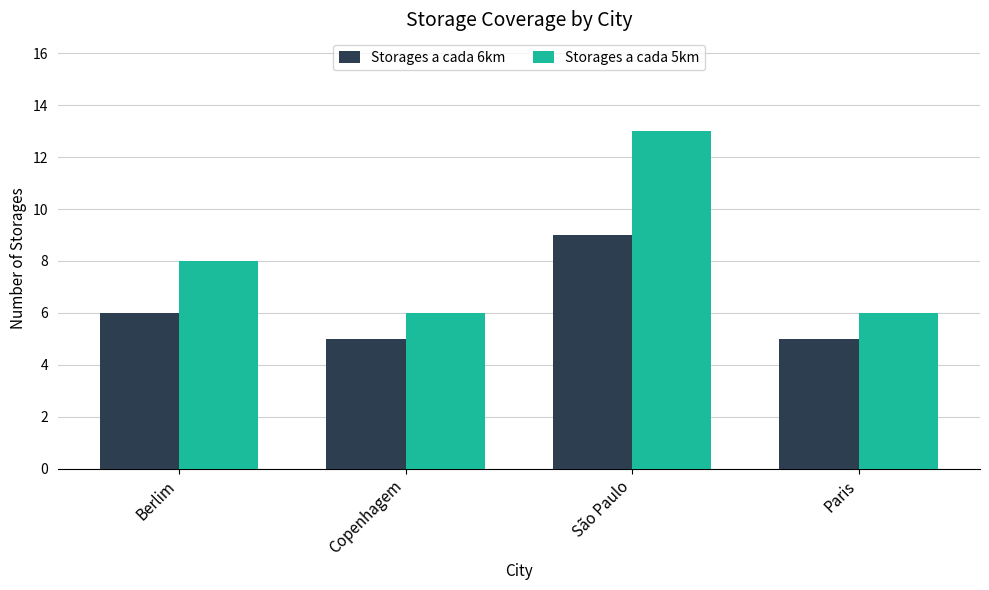

What is the value of the Storages a cada 6km bar at the 1st from the left?

6